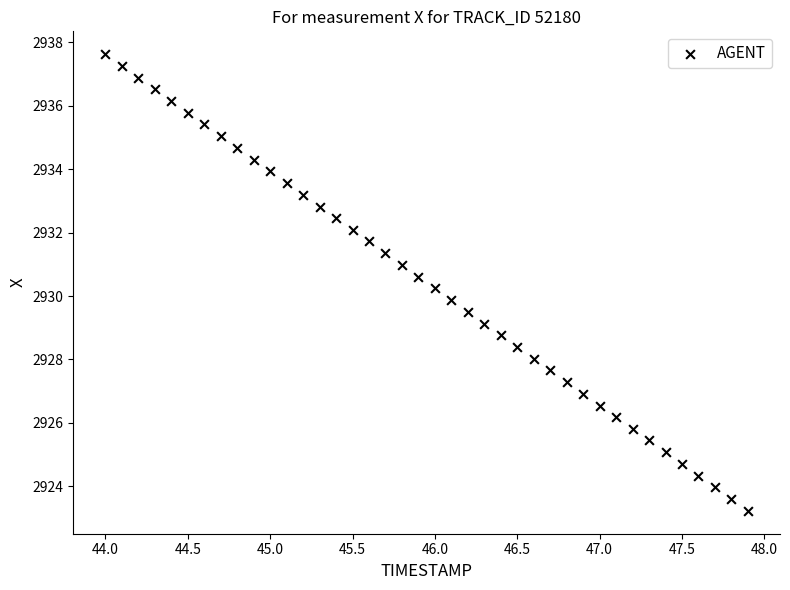

What is the range of Y values (max minus min)?

14.4